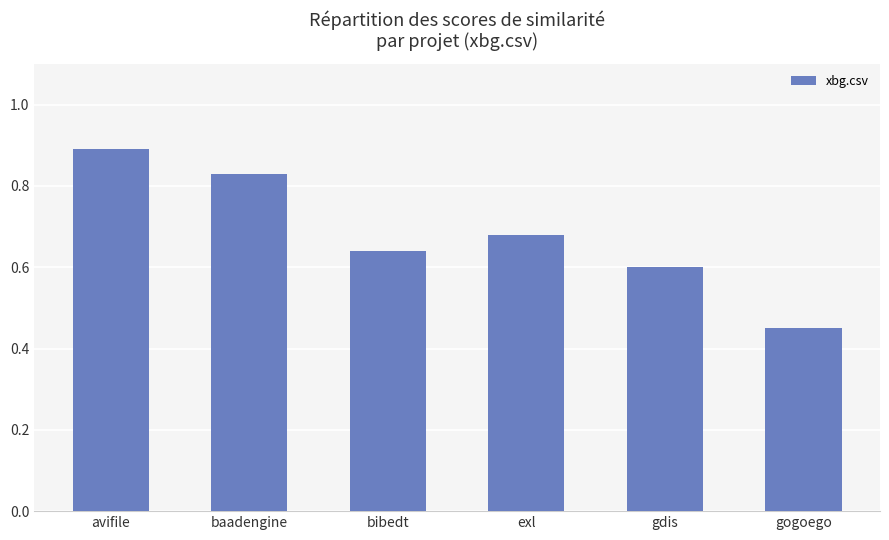

Rank the categories by value from lowest to highest.

gogoego, gdis, bibedt, exl, baadengine, avifile